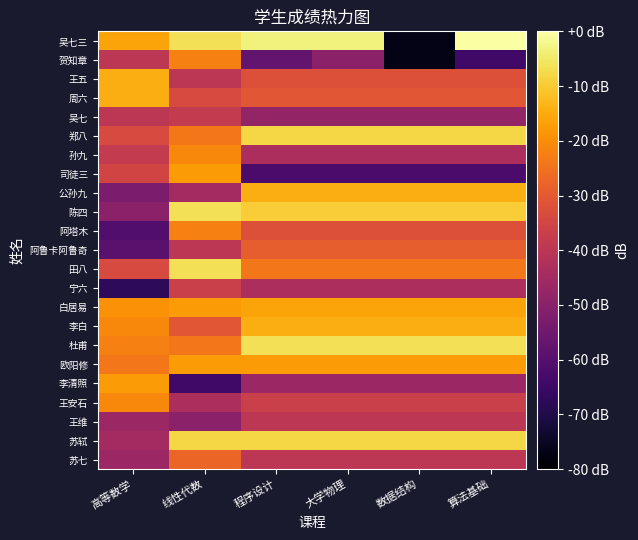

Between 大学物理 and 数据结构, which is larger?

大学物理